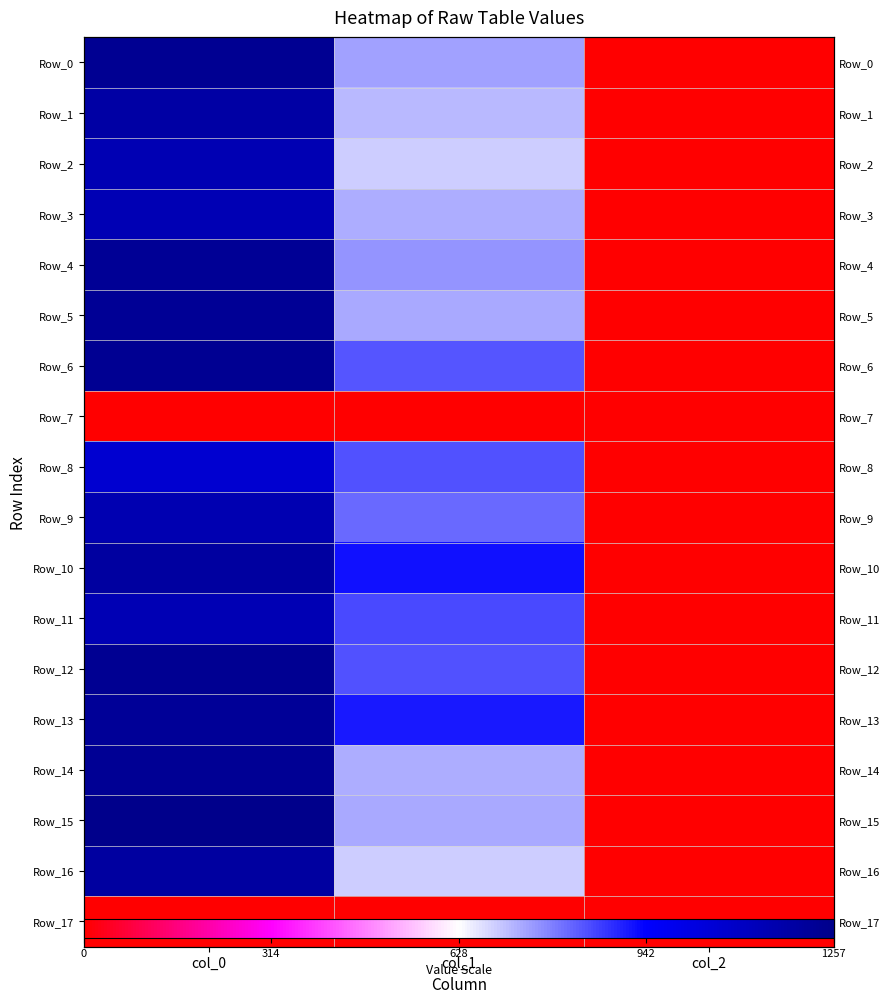

Count the number of categories in the chart.

3